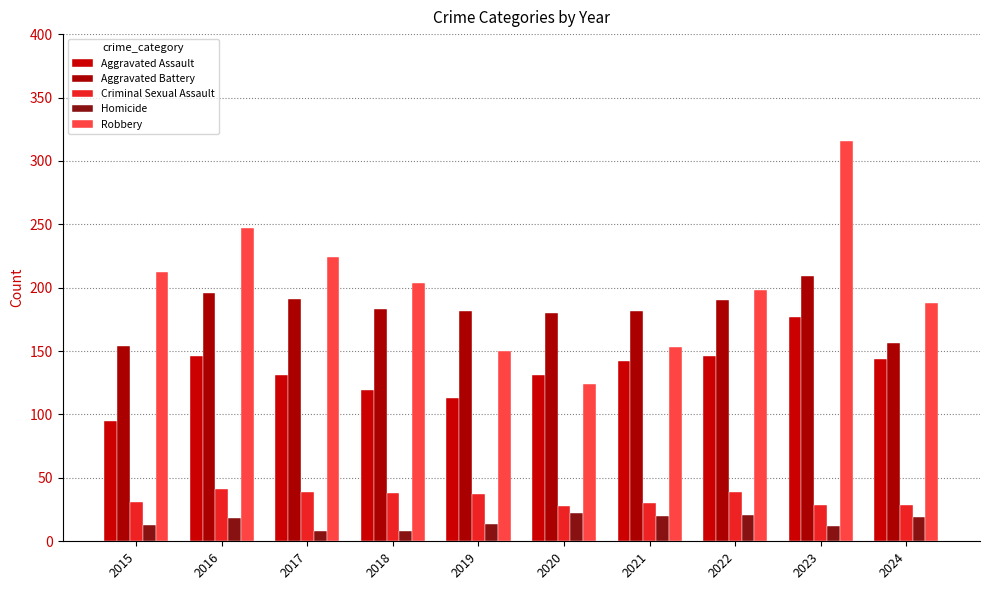

Which label corresponds to the largest value in the chart?

2023